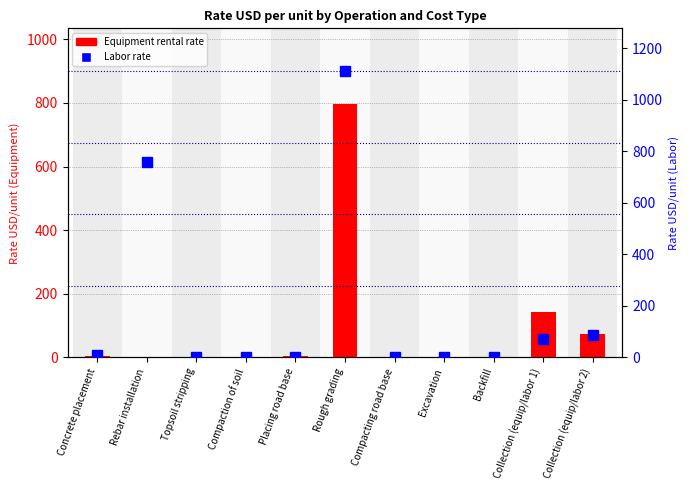

What is the label of the 11th bar from the right?

Concrete placement